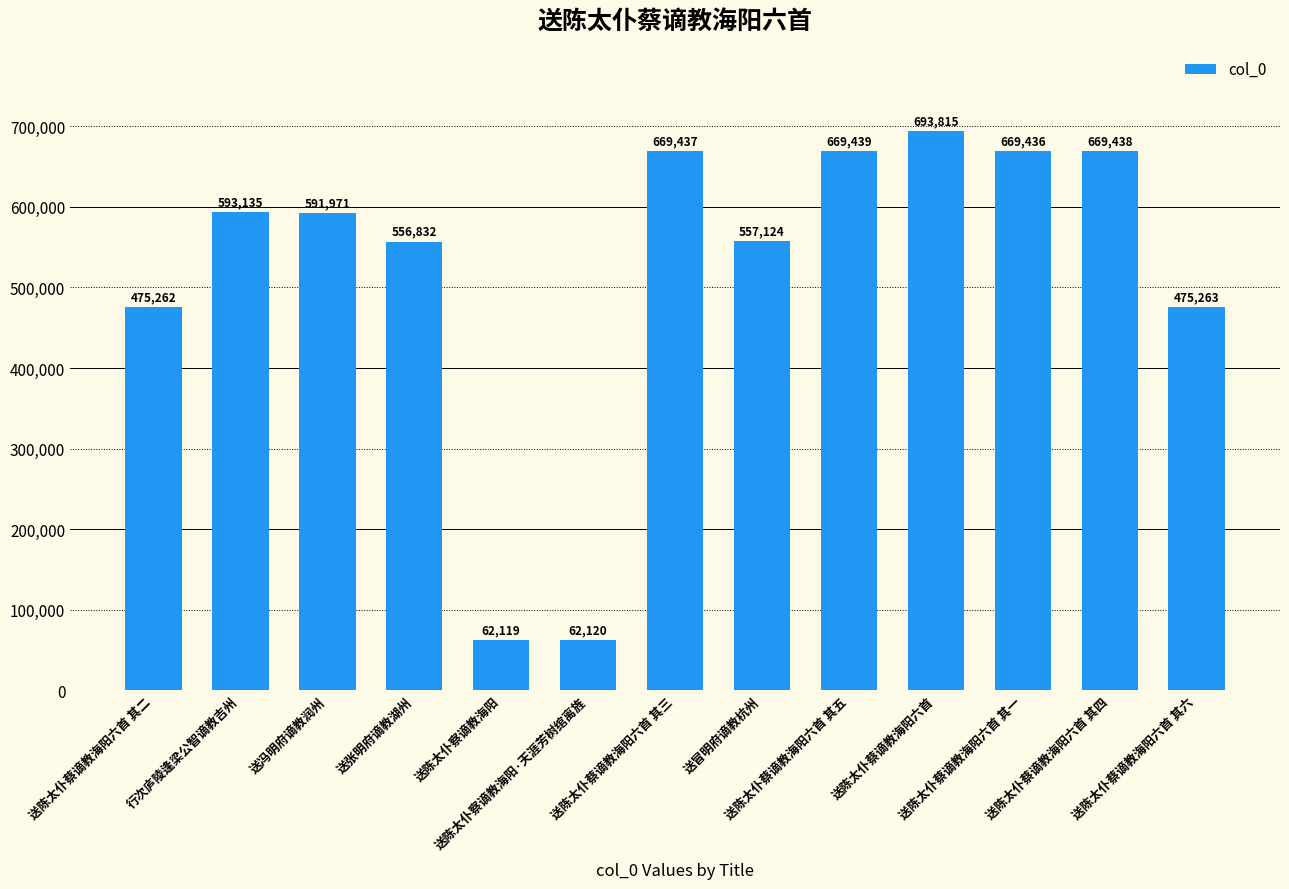

Rank the categories by value from lowest to highest.

送陈太仆察谪教海阳, 送陈太仆察谪教海阳·天涯芳树绾离旌, 送陈太仆蔡谪教海阳六首 其二, 送陈太仆蔡谪教海阳六首 其六, 送张明府谪教湖州, 送冒明府谪教杭州, 送冯明府谪教润州, 行次庐陵逢梁公智谪教吉州, 送陈太仆蔡谪教海阳六首 其一, 送陈太仆蔡谪教海阳六首 其三, 送陈太仆蔡谪教海阳六首 其四, 送陈太仆蔡谪教海阳六首 其五, 送陈太仆蔡谪教海阳六首